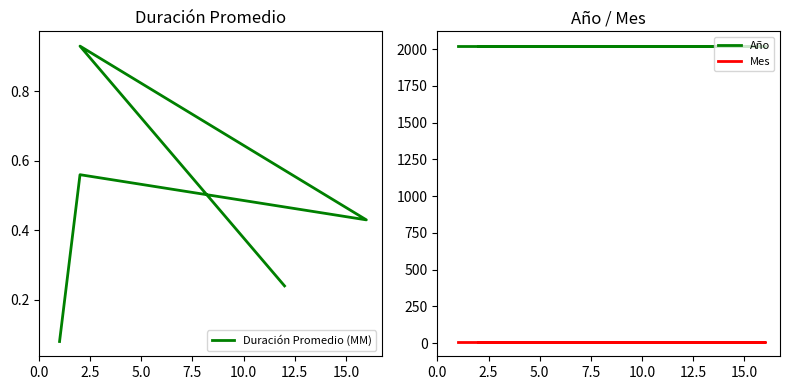

What are all the series names shown in the legend?

Duración Promedio (MM), Año, Mes